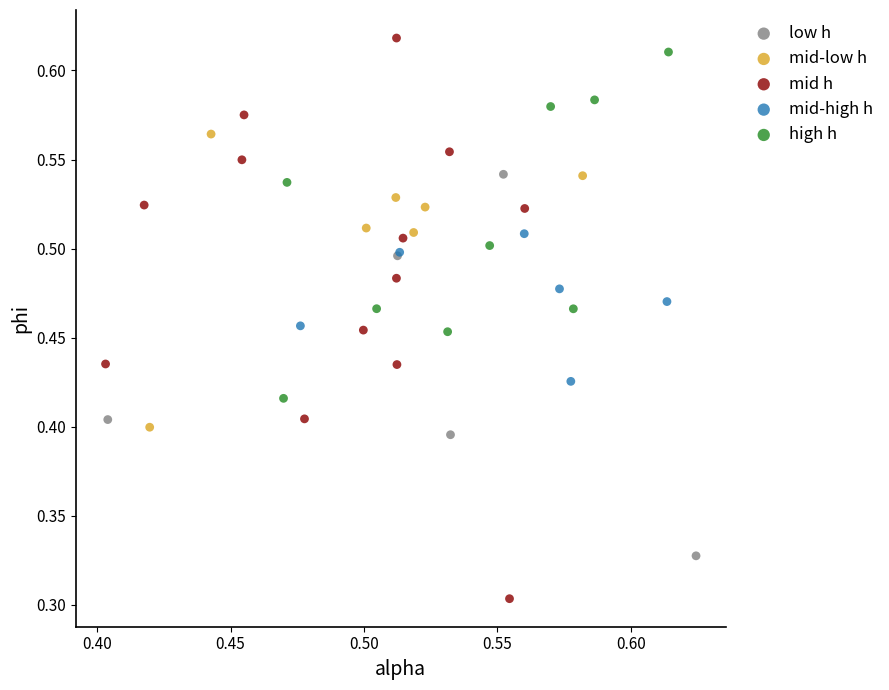

Which series has the largest Y range (max minus min)?

mid h